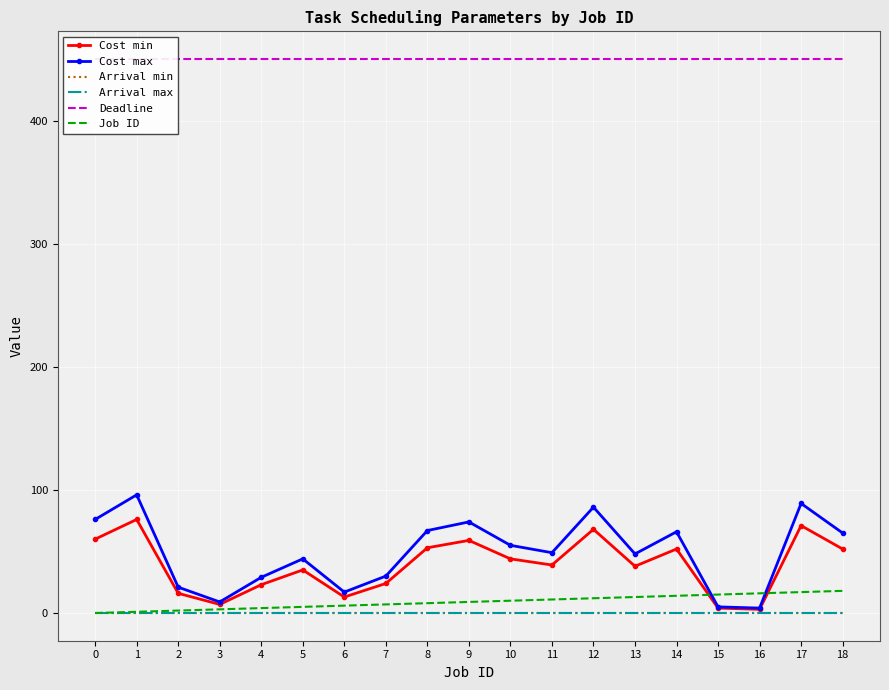

Reading left to right, transcribe all the data shown in this chart.

Cost min: 0=60	1=76	2=16	3=7	4=23	5=35	6=13	7=24	8=53	9=59	10=44	11=39	12=68	13=38	14=52	15=4	16=3	17=71	18=52
Cost max: 0=76	1=96	2=21	3=9	4=29	5=44	6=17	7=30	8=67	9=74	10=55	11=49	12=86	13=48	14=66	15=5	16=4	17=89	18=65
Arrival min: 0=0	1=0	2=0	3=0	4=0	5=0	6=0	7=0	8=0	9=0	10=0	11=0	12=0	13=0	14=0	15=0	16=0	17=0	18=0
Arrival max: 0=0	1=0	2=0	3=0	4=0	5=0	6=0	7=0	8=0	9=0	10=0	11=0	12=0	13=0	14=0	15=0	16=0	17=0	18=0
Deadline: 0=450	1=450	2=450	3=450	4=450	5=450	6=450	7=450	8=450	9=450	10=450	11=450	12=450	13=450	14=450	15=450	16=450	17=450	18=450
Job ID: 0=0	1=1	2=2	3=3	4=4	5=5	6=6	7=7	8=8	9=9	10=10	11=11	12=12	13=13	14=14	15=15	16=16	17=17	18=18